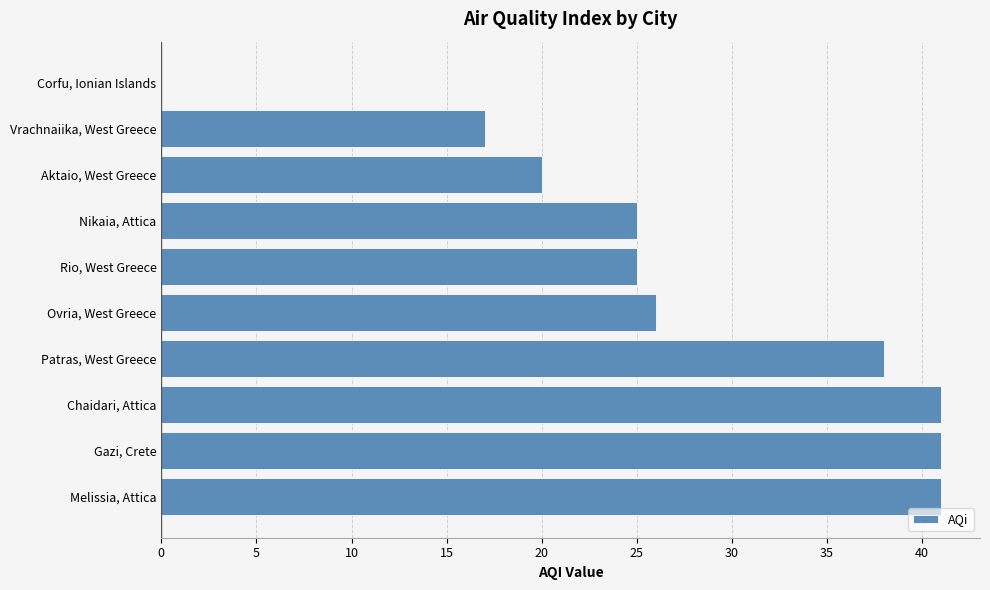

Where is the data nearest to the value 20?

Aktaio, West Greece